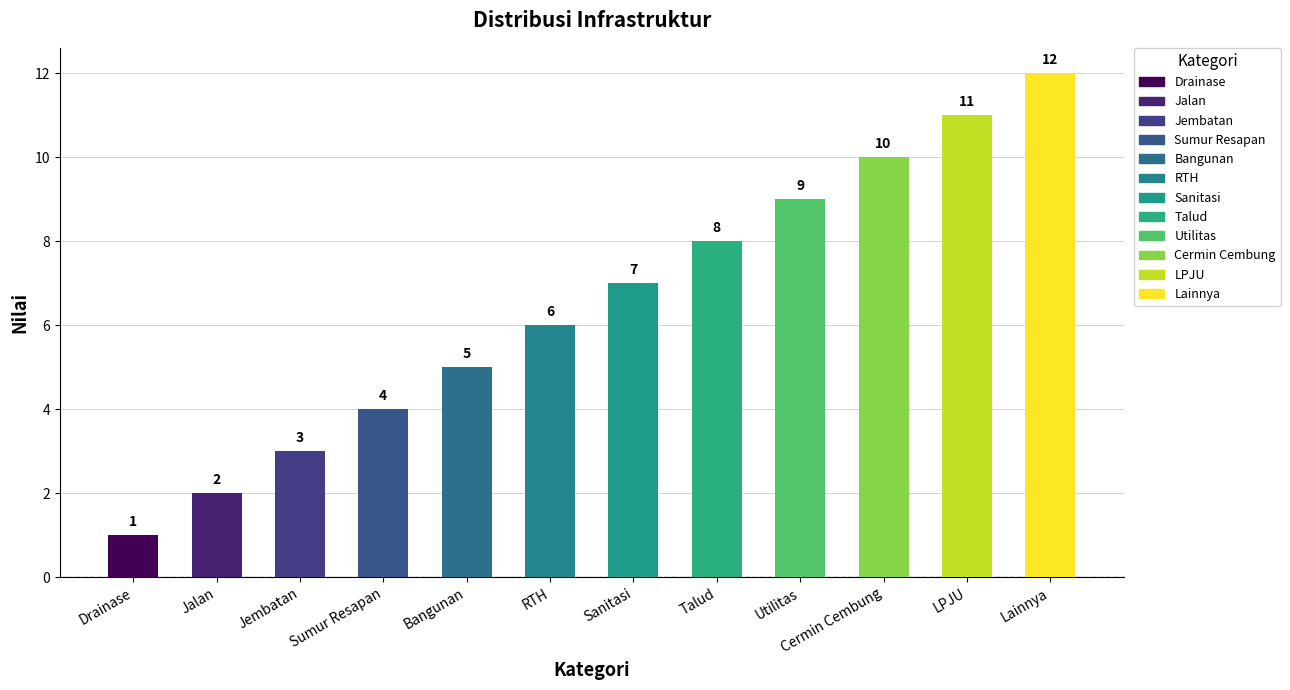

What position from the left is Lainnya?

12